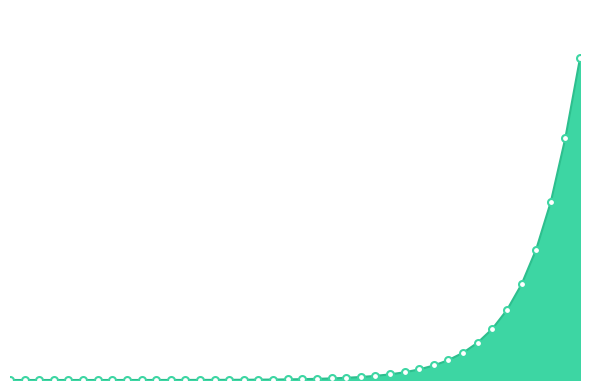

Is this an area chart (filled region under the line)?

Yes